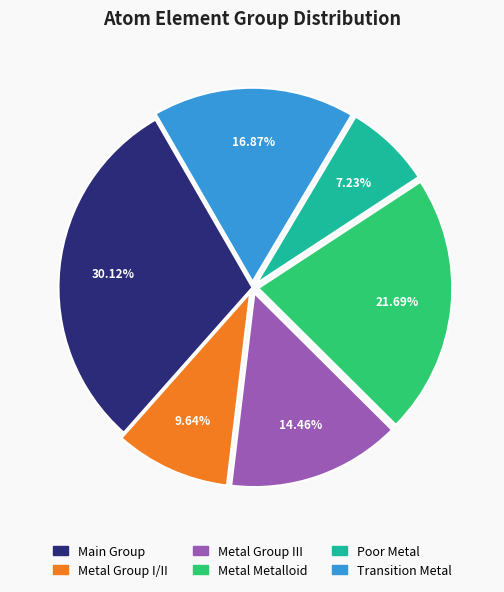

Is there any slice that represents more than half of the pie?

No